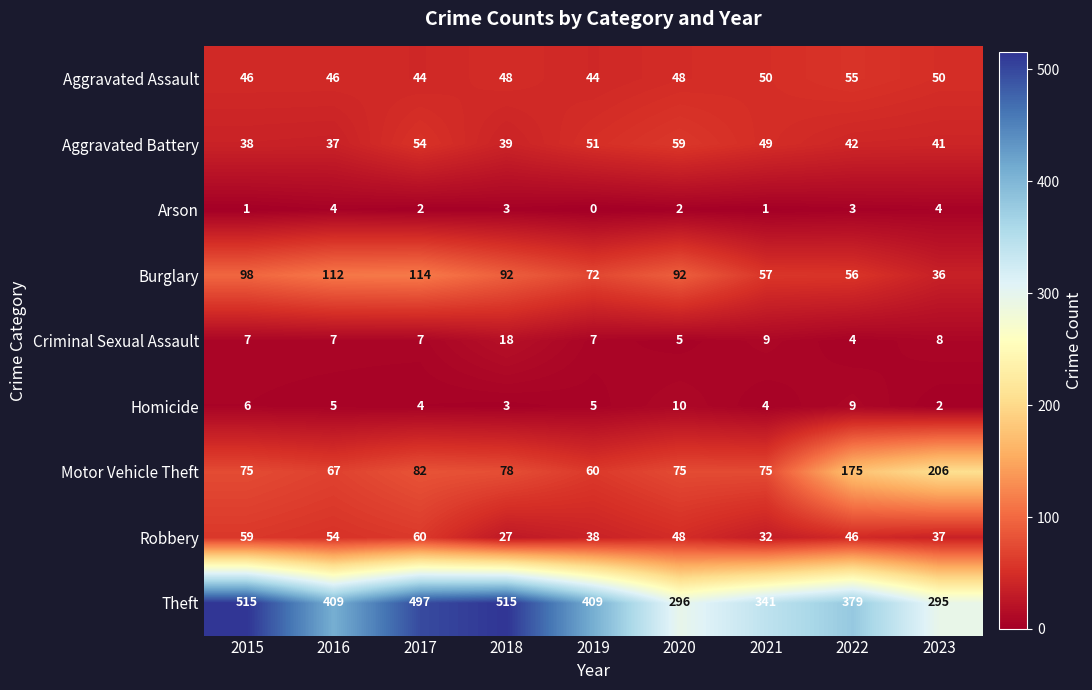

What is the sum of all Arson values?

20